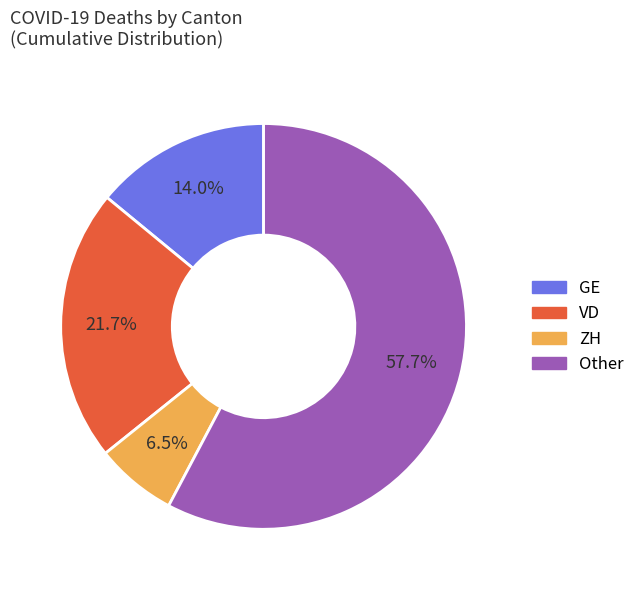

Is there a majority slice in this chart?

Yes